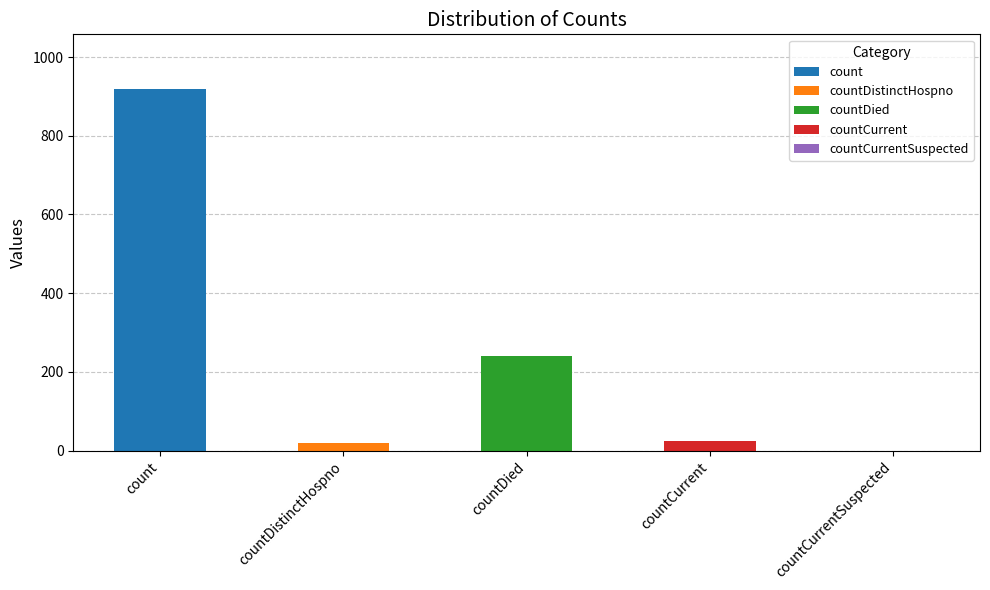

What position from the right is countCurrentSuspected?

1